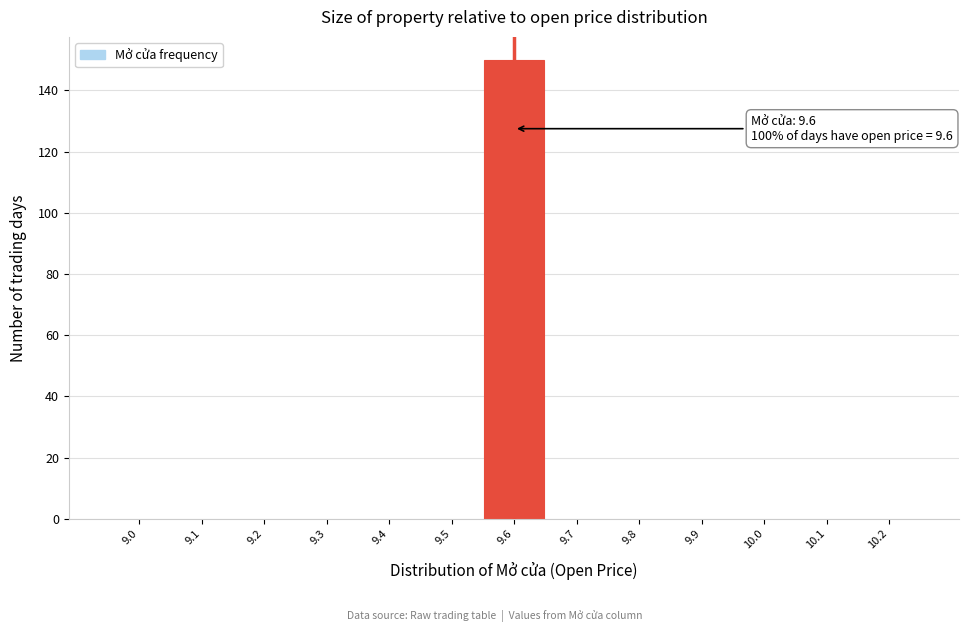

Reading right to left, what are all the values shown in this chart?

10.2=0	10.1=0	10.0=0	9.9=0	9.8=0	9.7=0	9.6=150	9.5=0	9.4=0	9.3=0	9.2=0	9.1=0	9.0=0